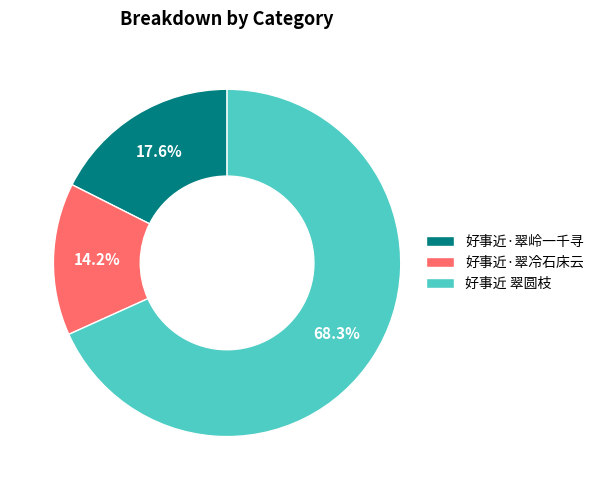

To the nearest percent, what is the combined percentage of 好事近·翠冷石床云 and 好事近·翠岭一千寻?

32%